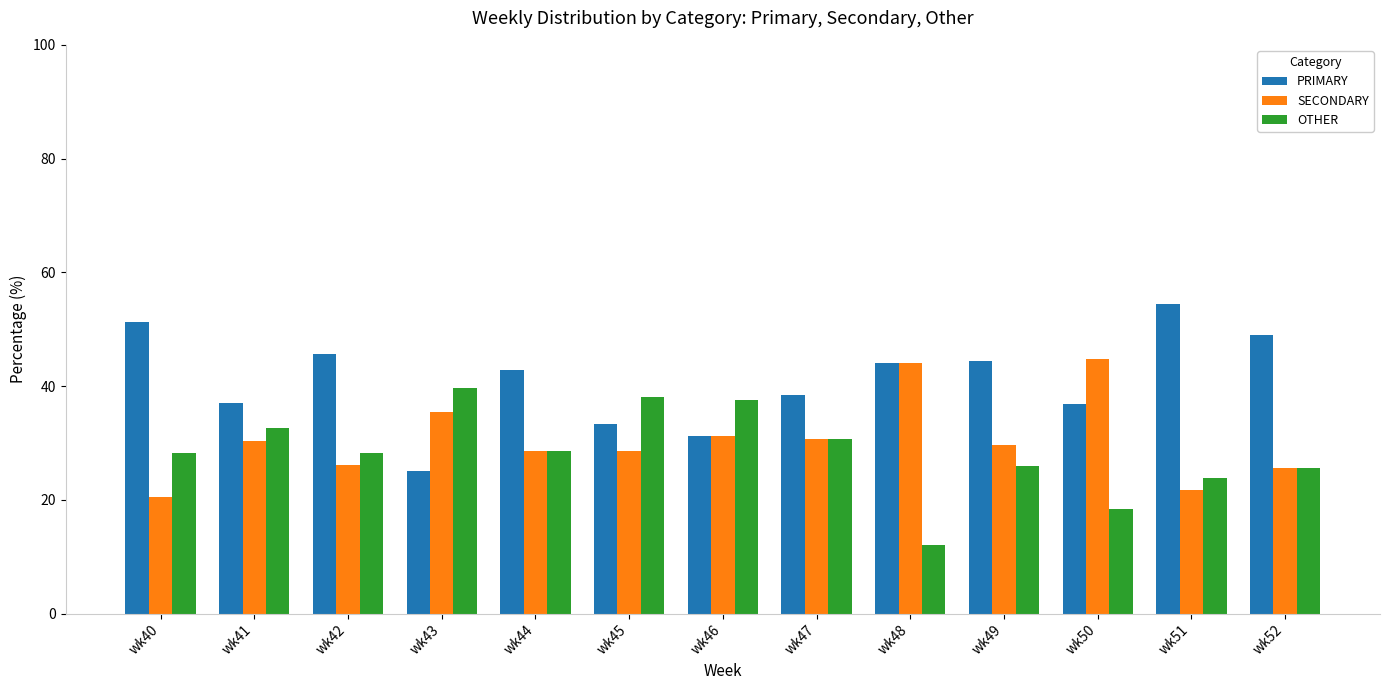

Is it true that OTHER equals 16.2 at wk46?

False